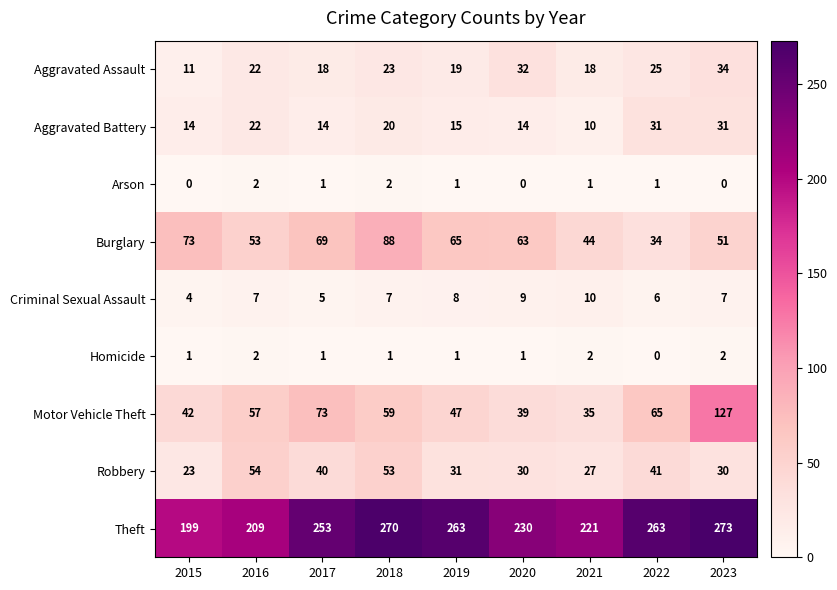

Rank the series at 2022 from highest to lowest value.

Theft, Motor Vehicle Theft, Robbery, Burglary, Aggravated Battery, Aggravated Assault, Criminal Sexual Assault, Arson, Homicide